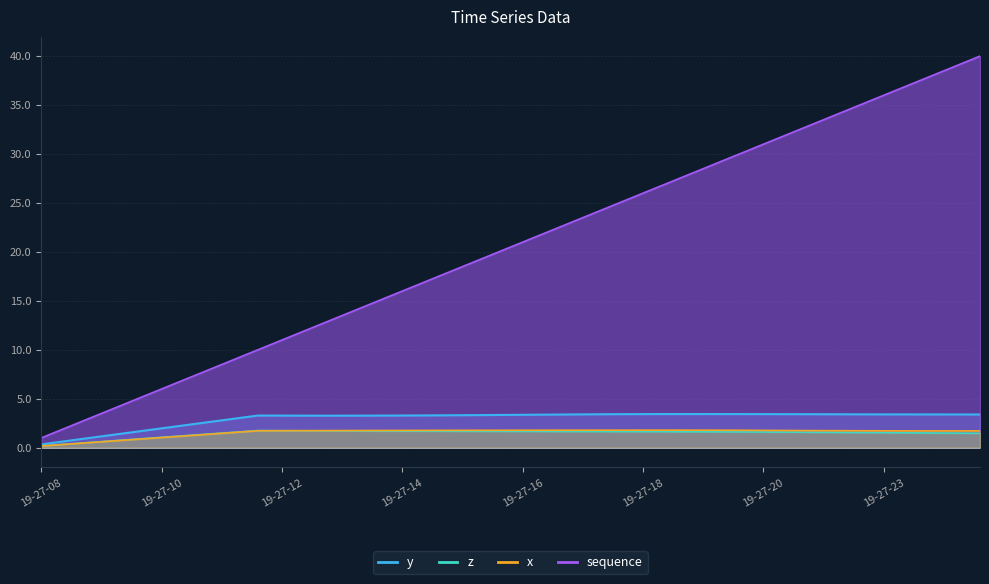

What is the spread (max minus min) of values at 19-27-13?

11.3